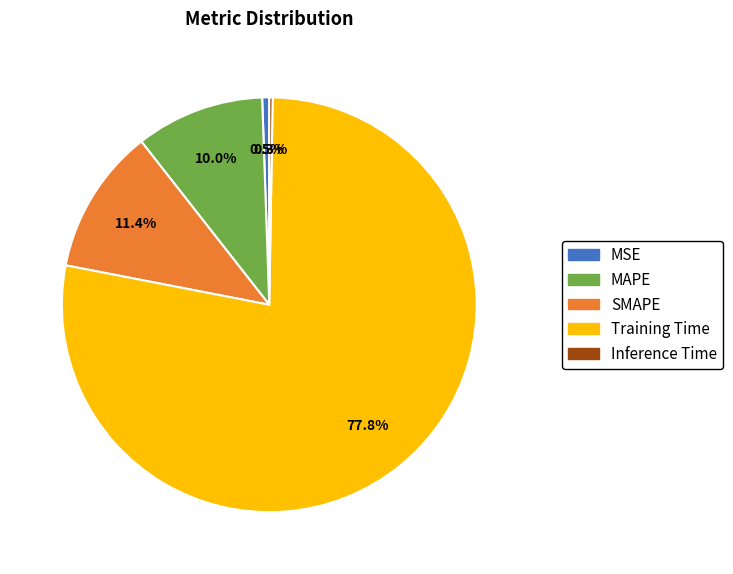

Does any single category account for the majority?

Yes